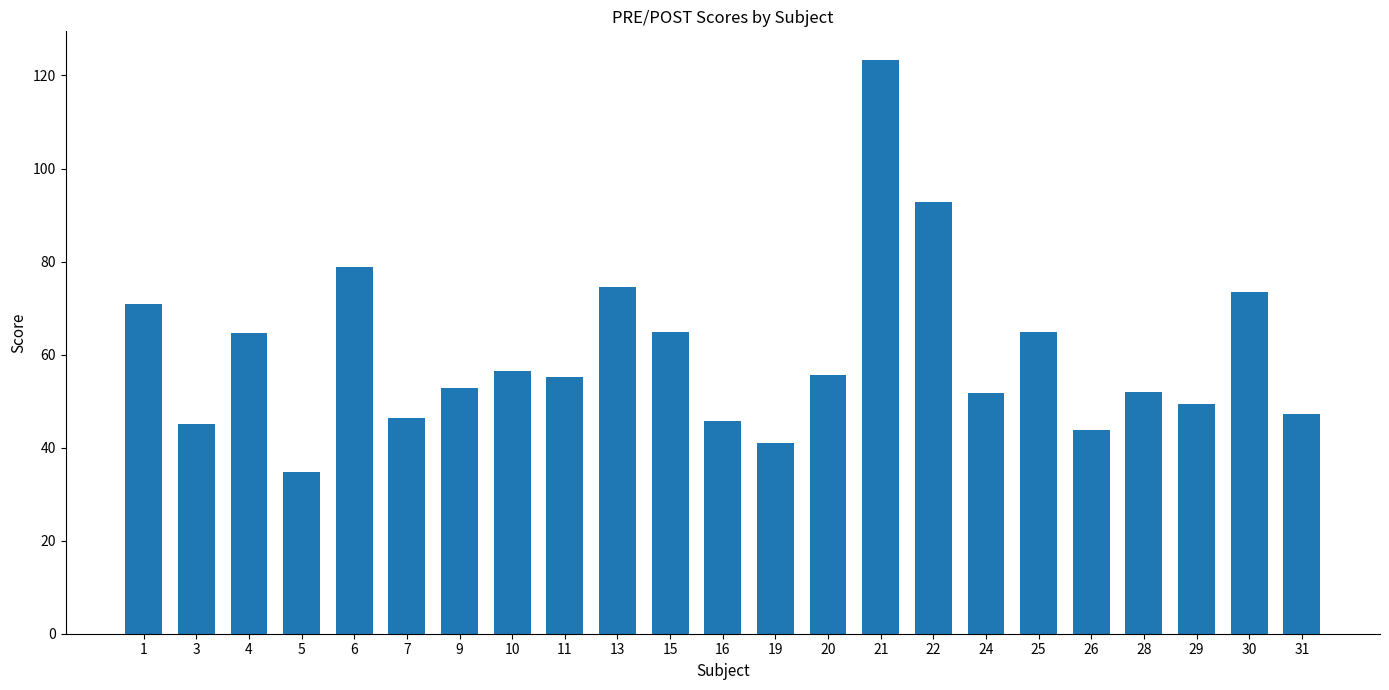

At which label does the data first exceed 55?

1